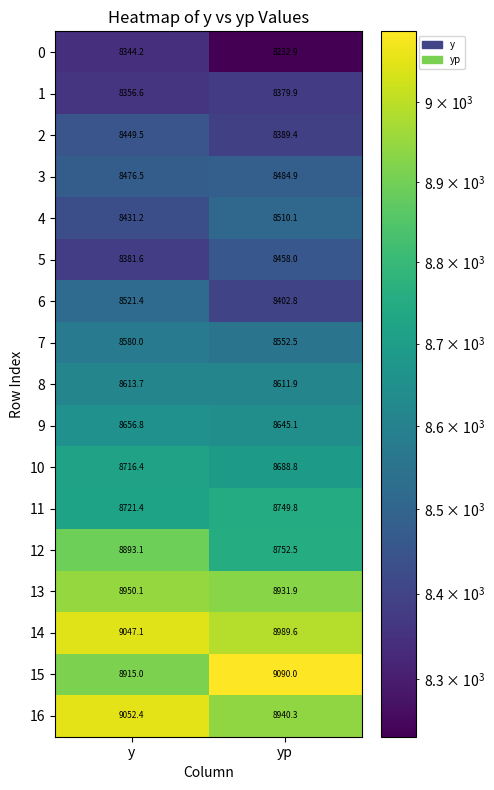

Which series changed the most between y and yp?

15